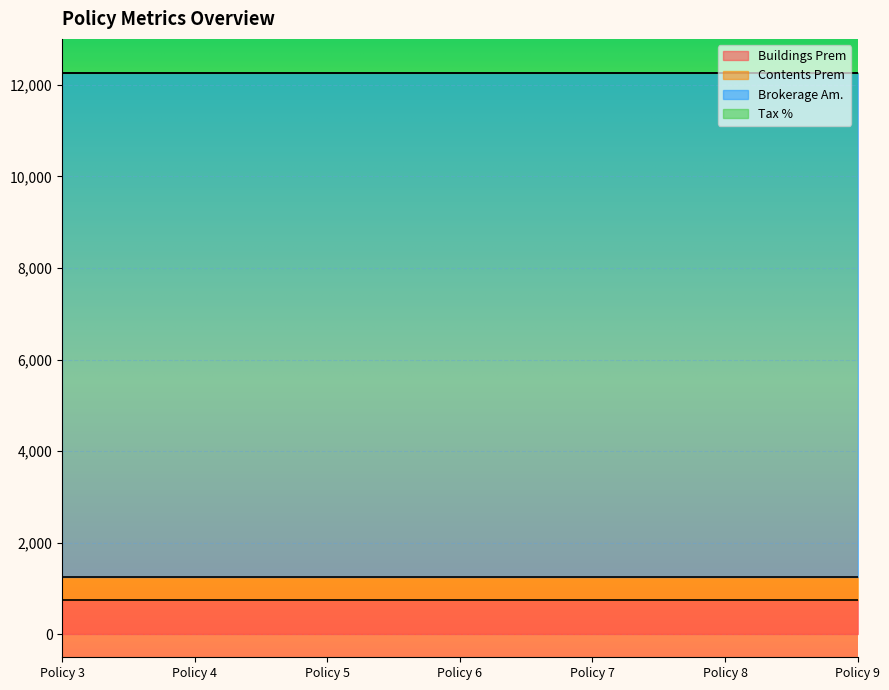

Reading right to left, list all the values displayed in this chart.

Buildings Prem: Policy 9=747.0	Policy 8=747.0	Policy 7=747.0	Policy 6=747.0	Policy 5=747.0	Policy 4=747.0	Policy 3=747.0
Contents Prem: Policy 9=498.0	Policy 8=498.0	Policy 7=498.0	Policy 6=498.0	Policy 5=498.0	Policy 4=498.0	Policy 3=498.0
Brokerage Am.: Policy 9=11000.0	Policy 8=11000.0	Policy 7=11000.0	Policy 6=11000.0	Policy 5=11000.0	Policy 4=11000.0	Policy 3=11000.0
Tax %: Policy 9=0.1	Policy 8=0.1	Policy 7=0.1	Policy 6=0.1	Policy 5=0.1	Policy 4=0.1	Policy 3=0.1